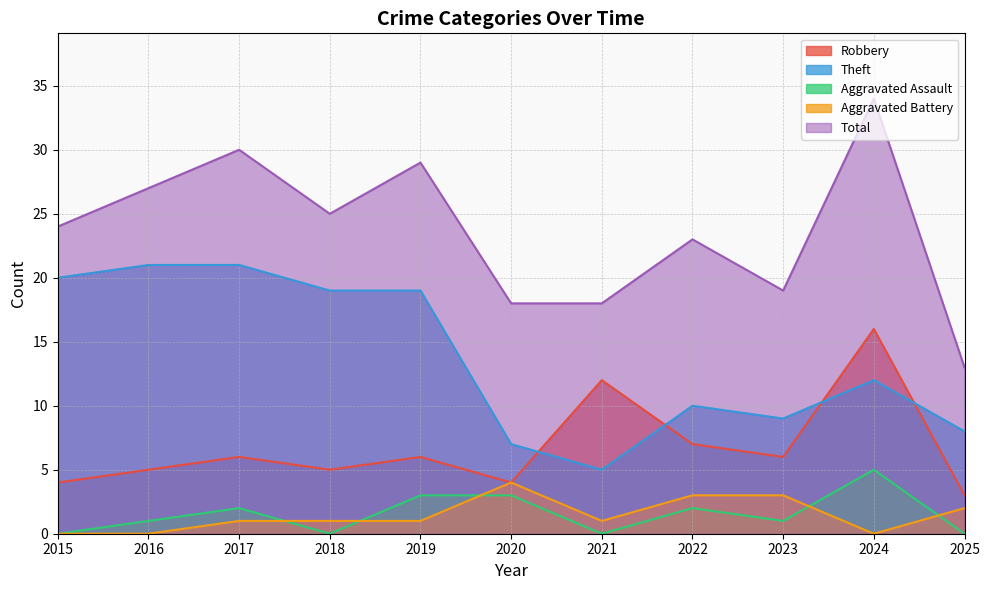

At which category does the chart reach its minimum across all series?

2015